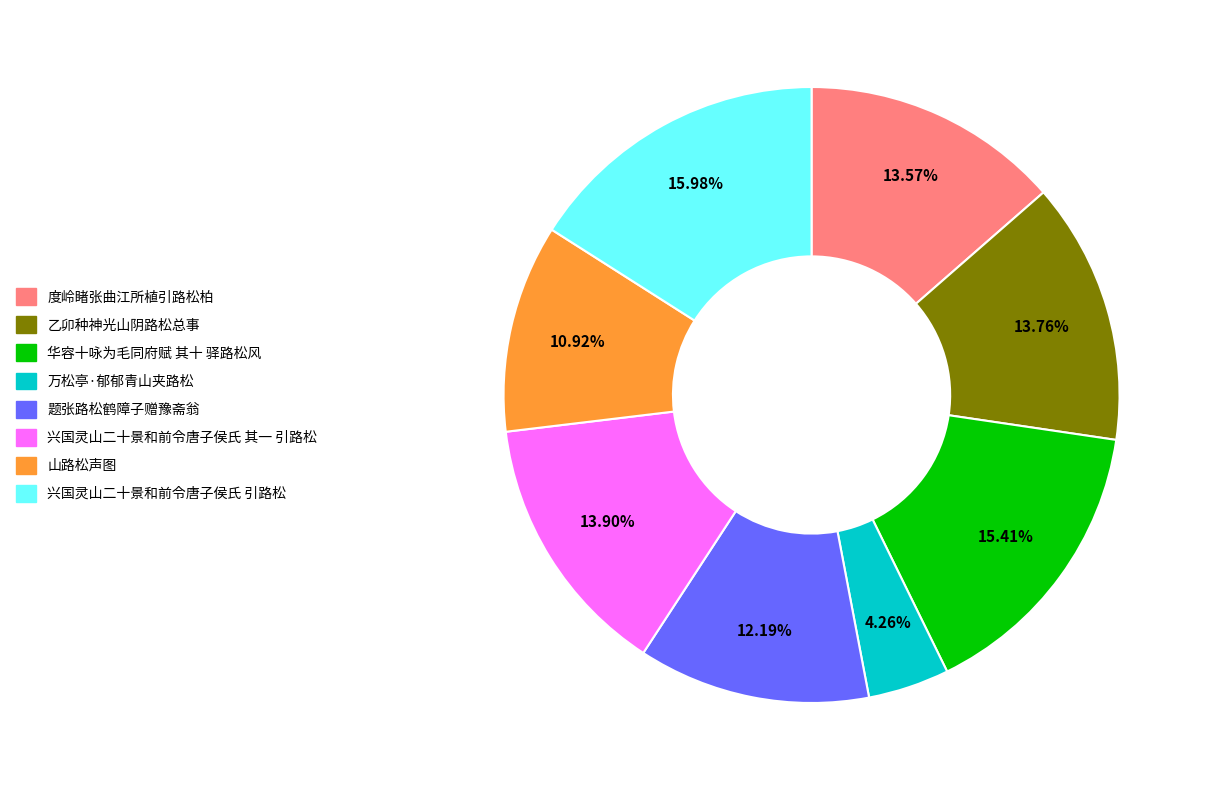

What is the largest slice in the pie chart?

兴国灵山二十景和前令唐子侯氏 引路松